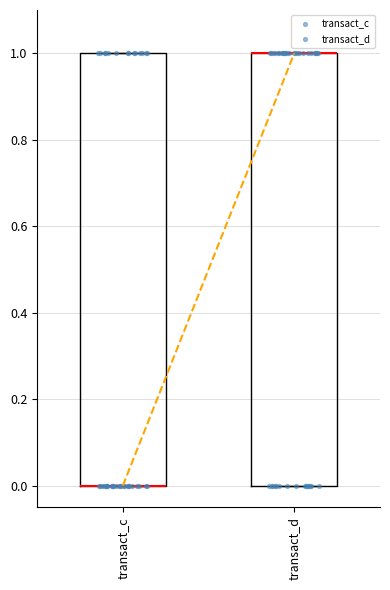

Where is the upper edge of the box for transact_c on the y-axis? The values are not printed on the chart, so give them approximately, as read against the axis.

1